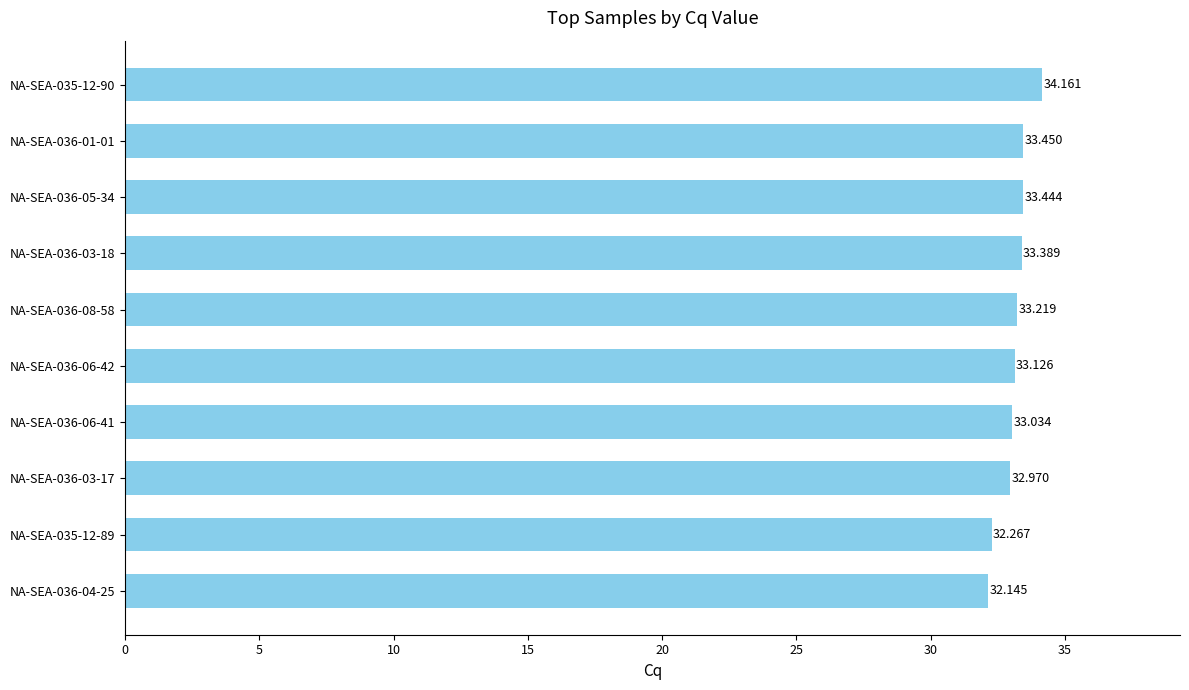

List the labels in order of value, largest first.

NA-SEA-035-12-90, NA-SEA-036-01-01, NA-SEA-036-05-34, NA-SEA-036-03-18, NA-SEA-036-08-58, NA-SEA-036-06-42, NA-SEA-036-06-41, NA-SEA-036-03-17, NA-SEA-035-12-89, NA-SEA-036-04-25